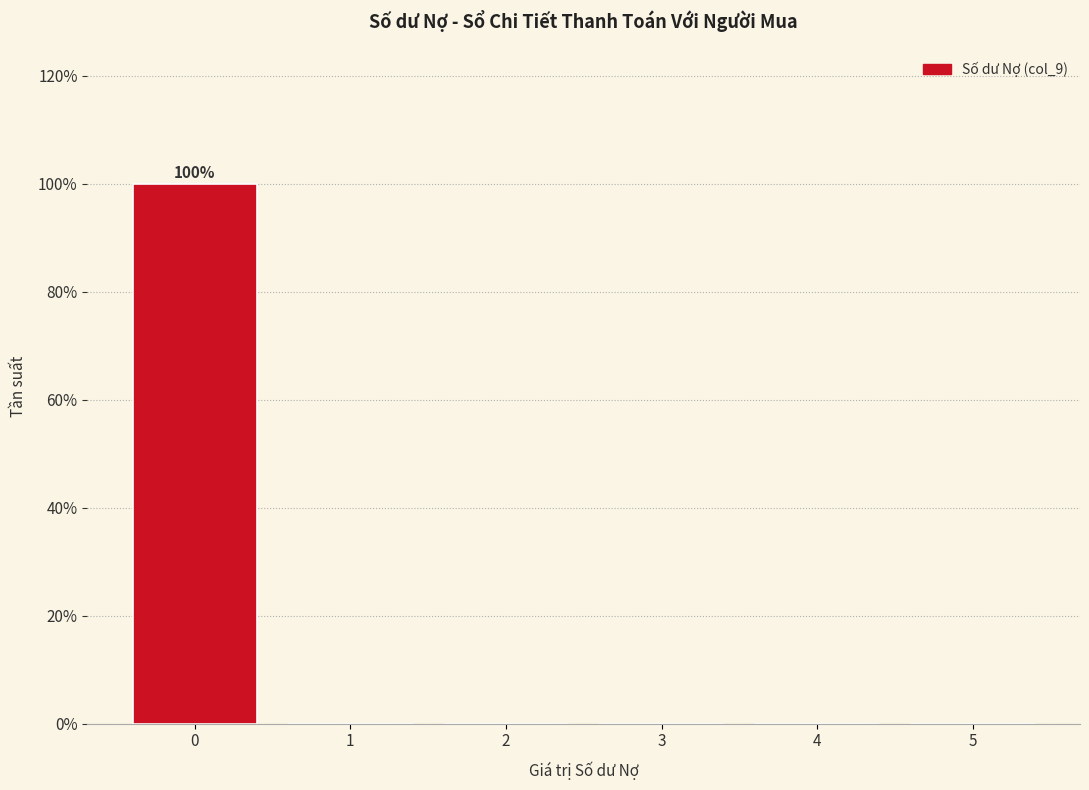

Reading right to left, transcribe all the data shown in this chart.

5=0	4=0	3=0	2=0	1=0	0=100